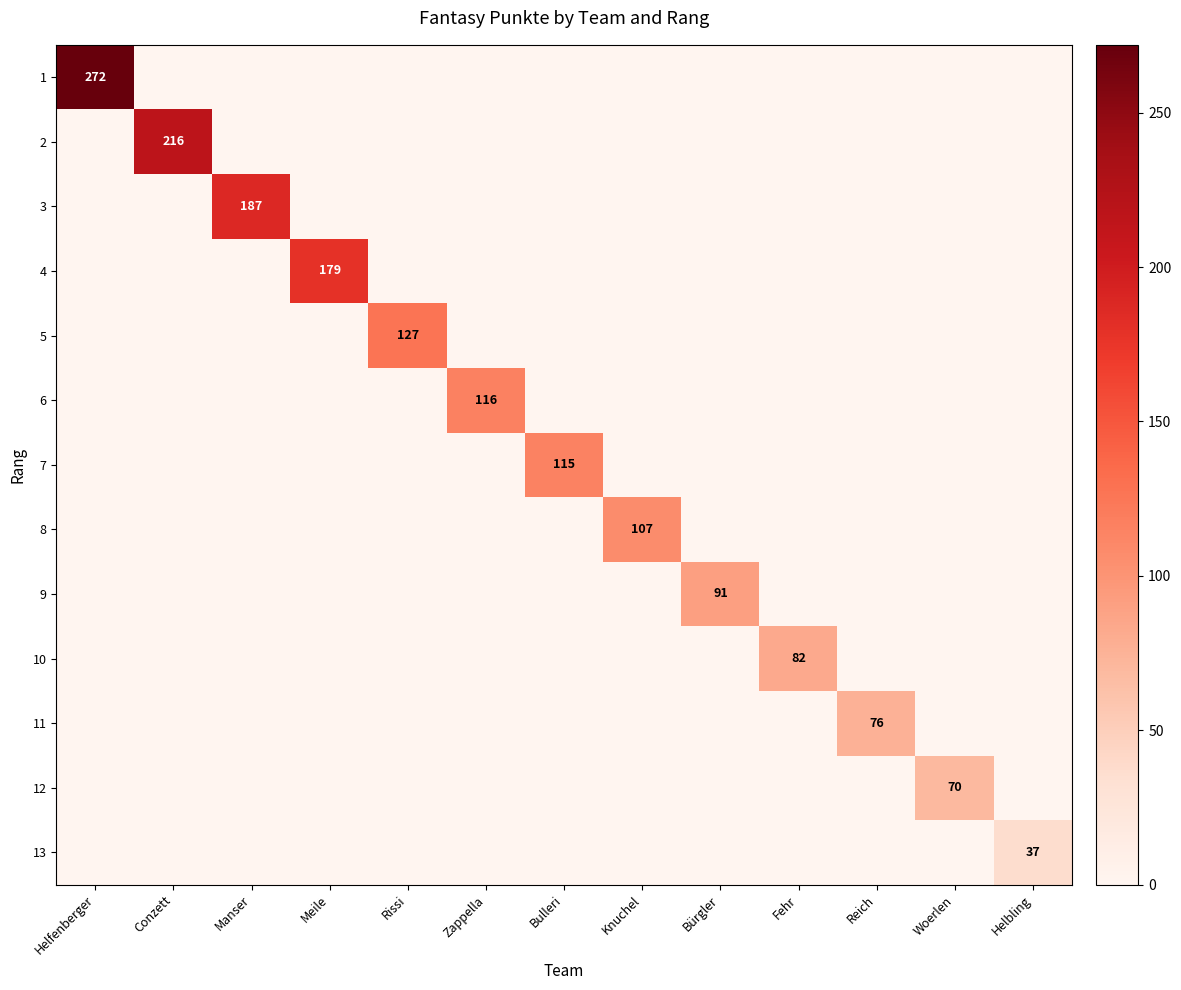

True or false: 3 has a value of 335 at Manser.

False